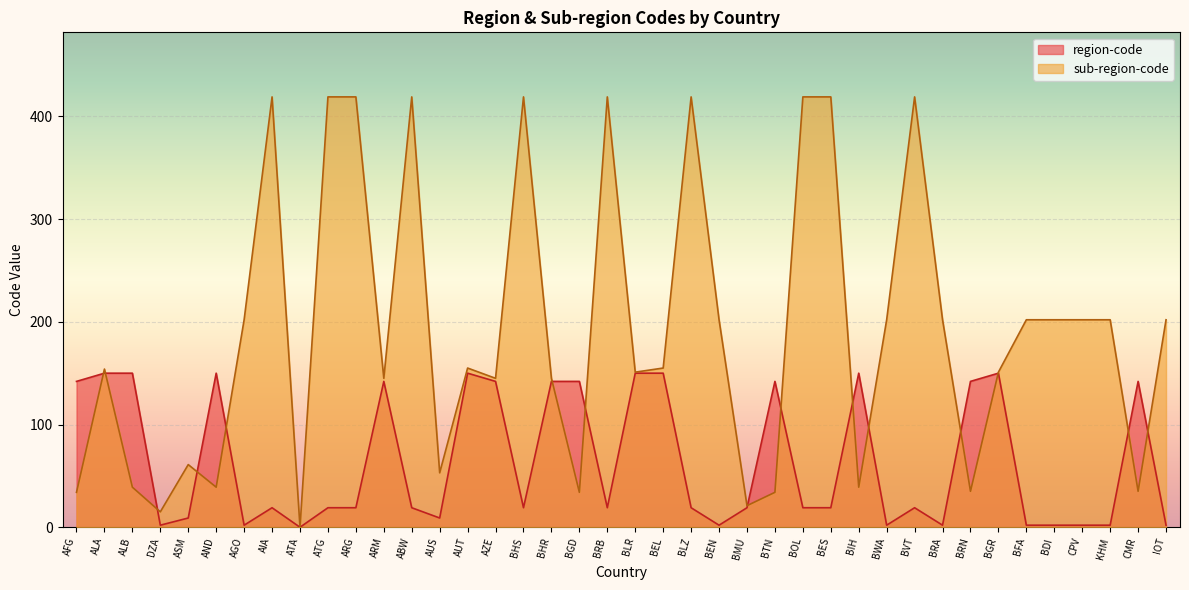

Which category has the lowest value in the region-code series?

ATA